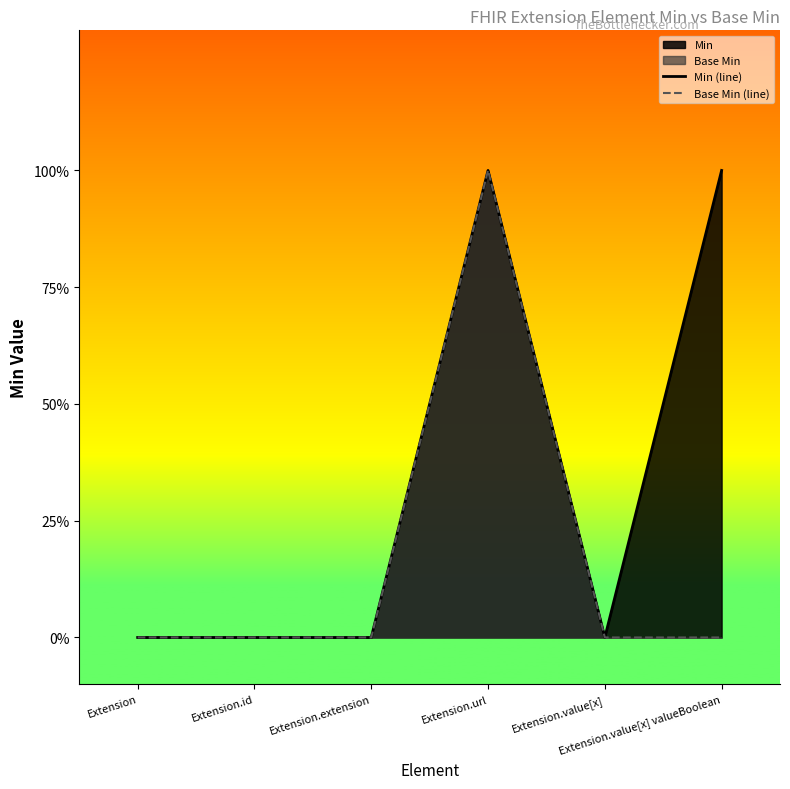

At how many categories does at least one series exceed 0?

2